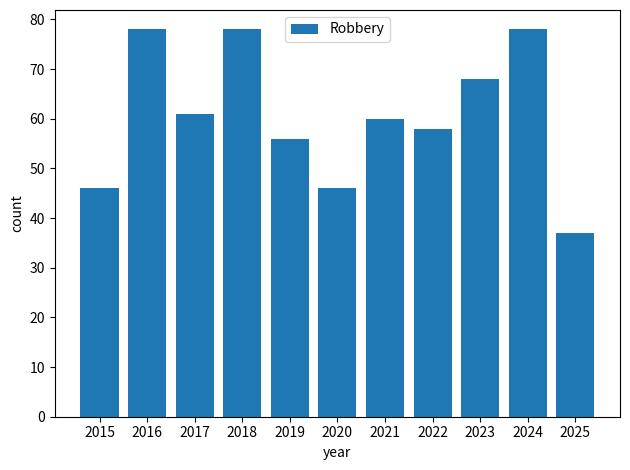

What is the sum of the values at 2024 and 2021?

138